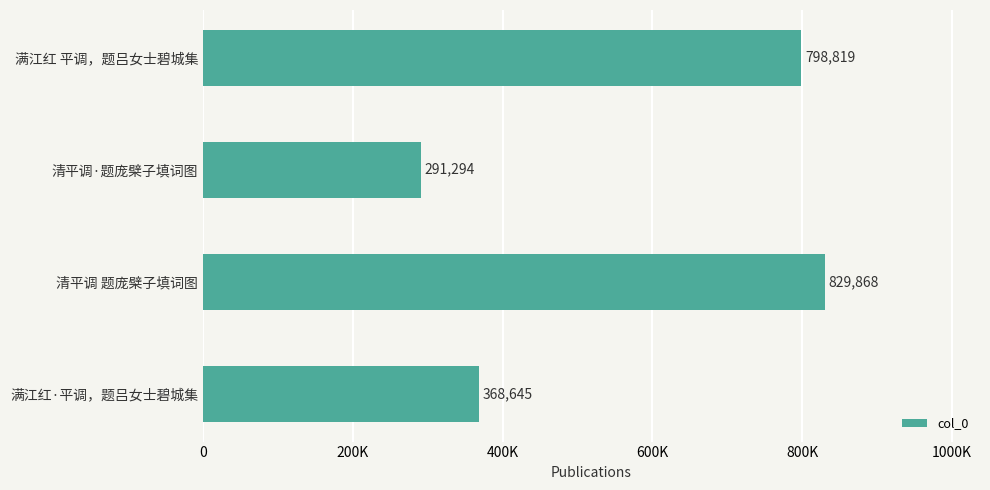

What is the maximum value shown in the chart?

829868